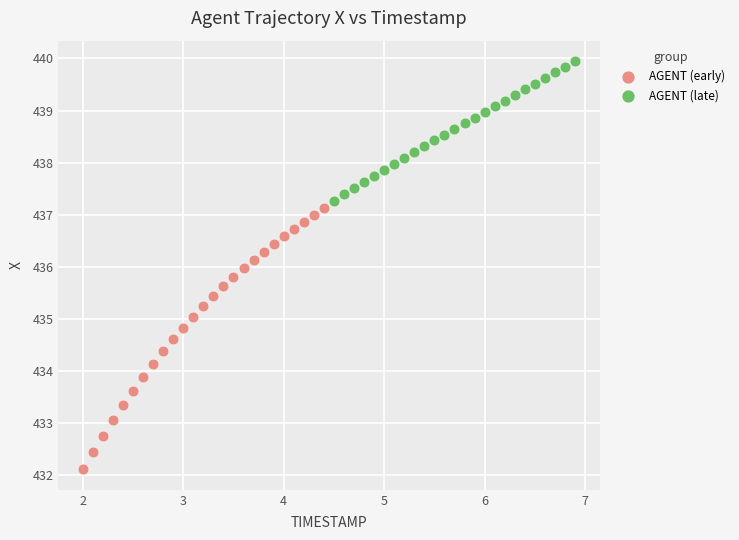

Which series reaches the maximum Y coordinate?

AGENT (late)